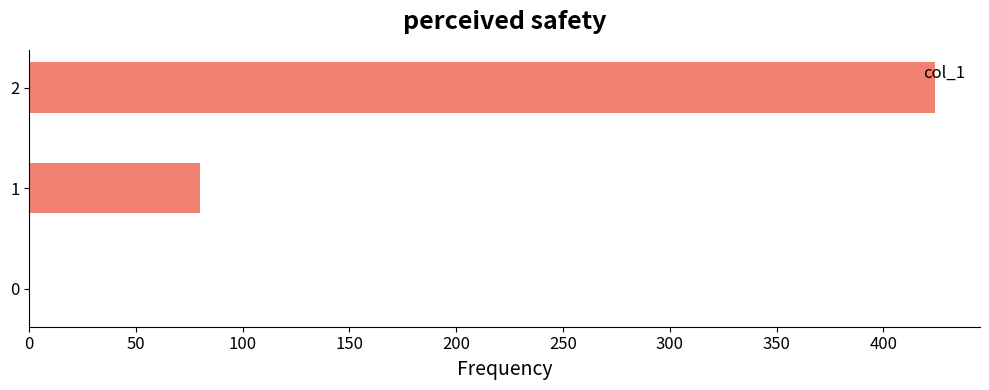

What is the maximum value shown in the chart?

424